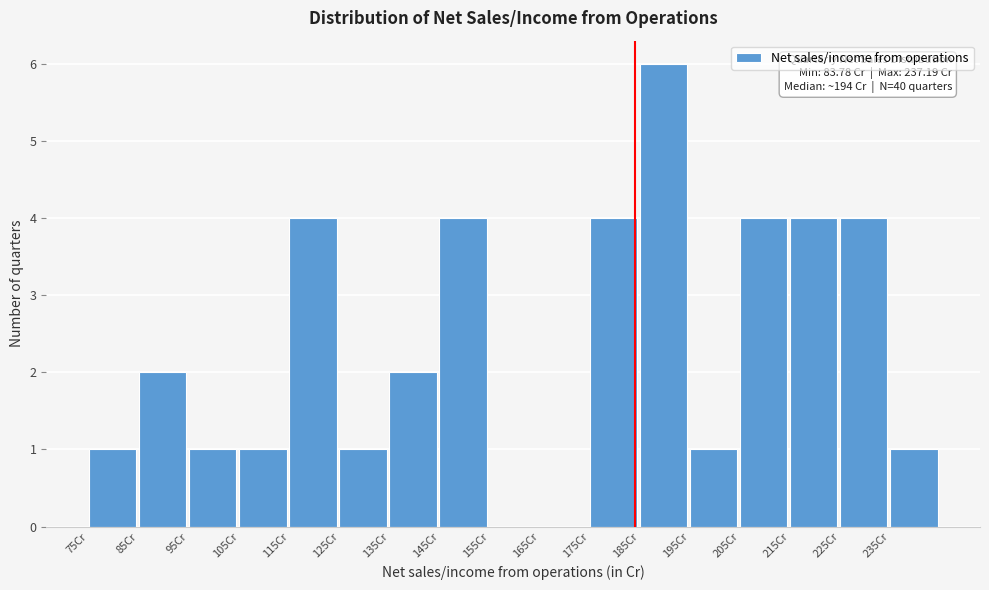

Which range on the x-axis has the tallest bar?

185 to 195